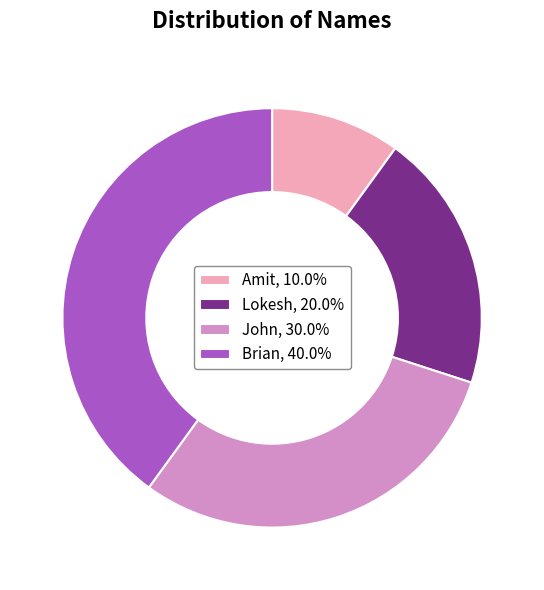

Combined, do Amit, 10.0% and John, 30.0% account for over 50%?

No